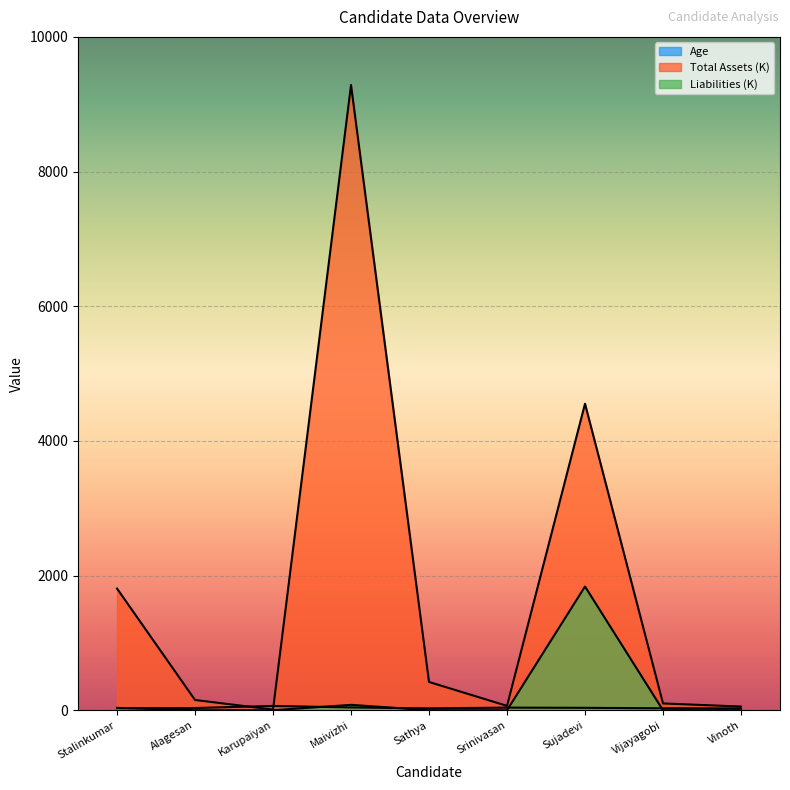

How many data points does each series have?

9